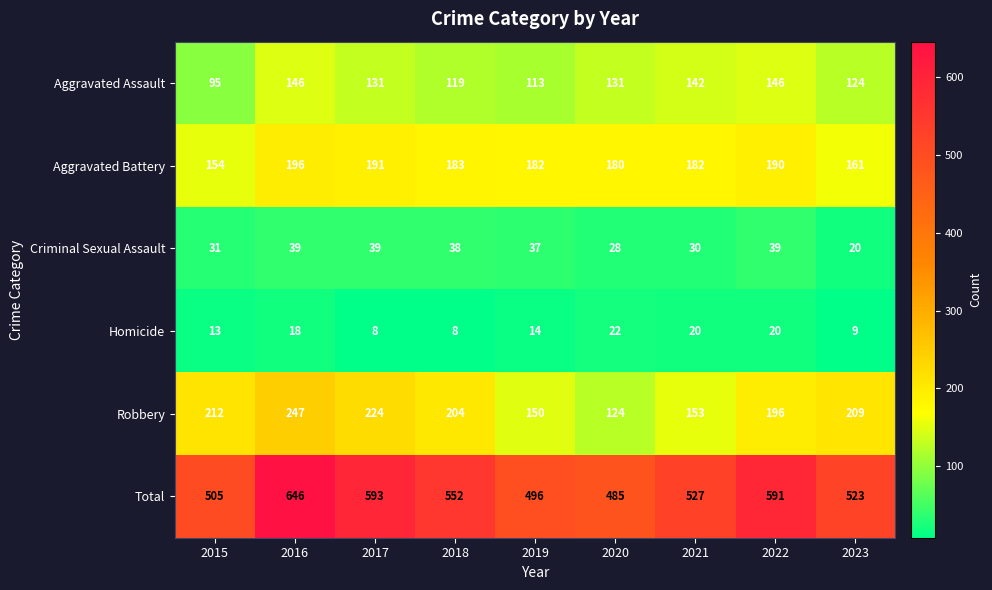

Which series has the largest range (max minus min)?

Total